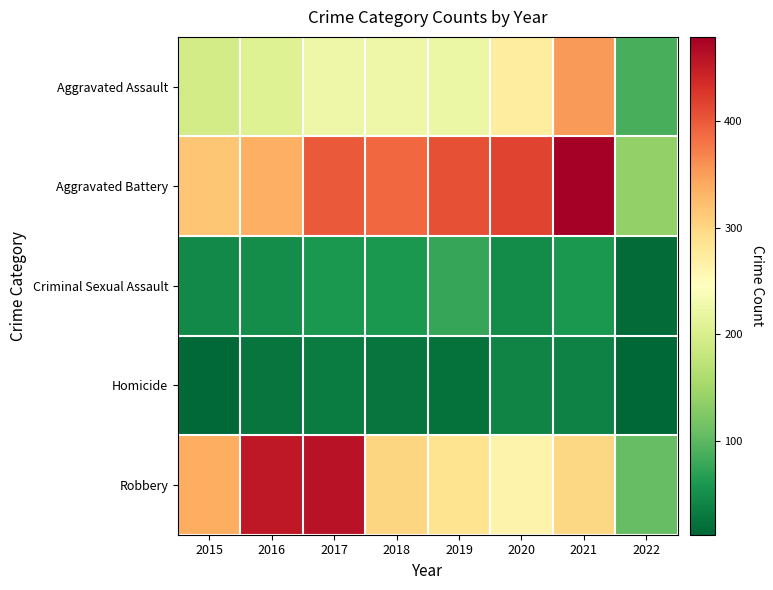

At how many categories does at least one series exceed 461?

1